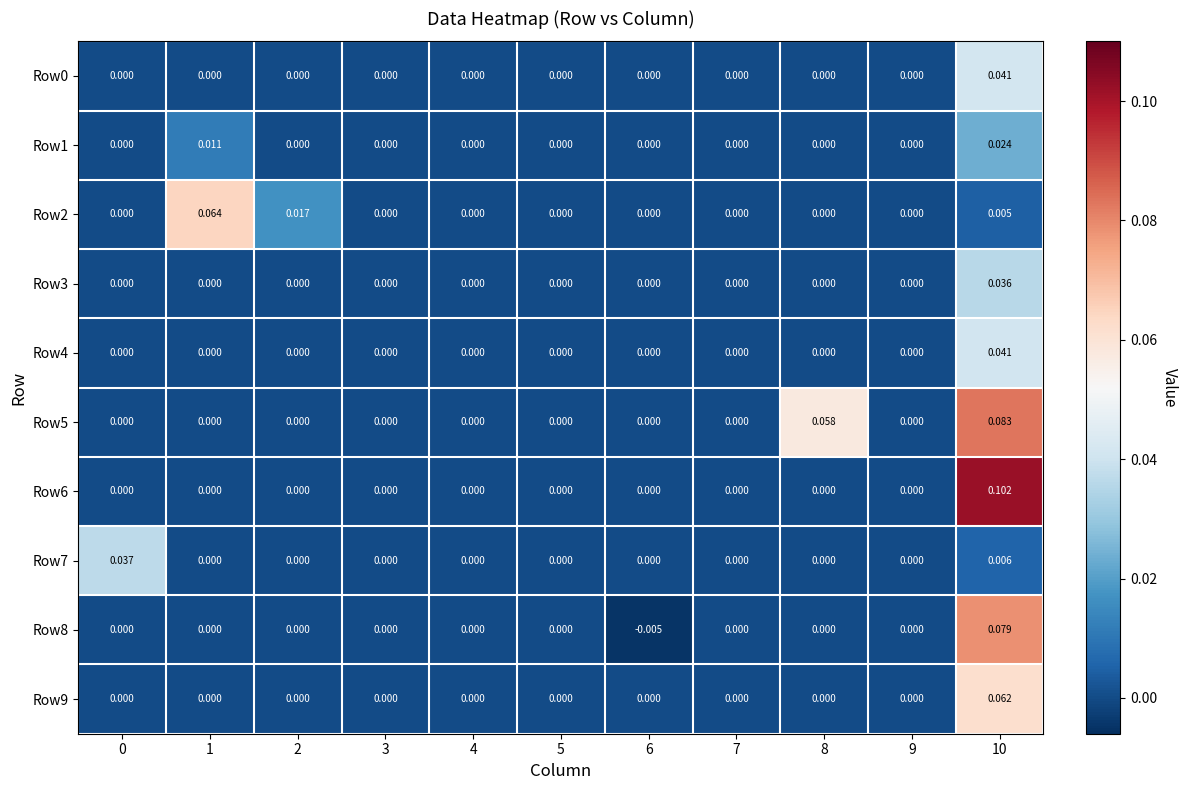

How many distinct data groups are displayed?

10